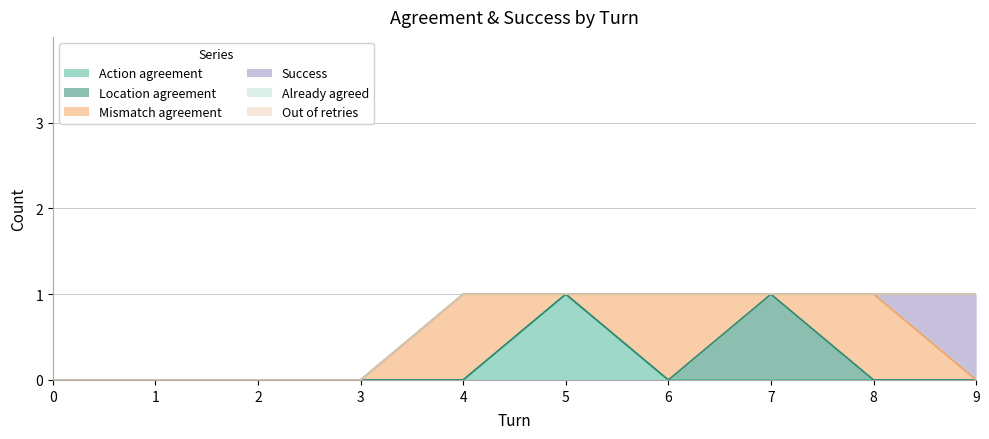

True or false: Action agreement and Already agreed intersect in this chart.

False